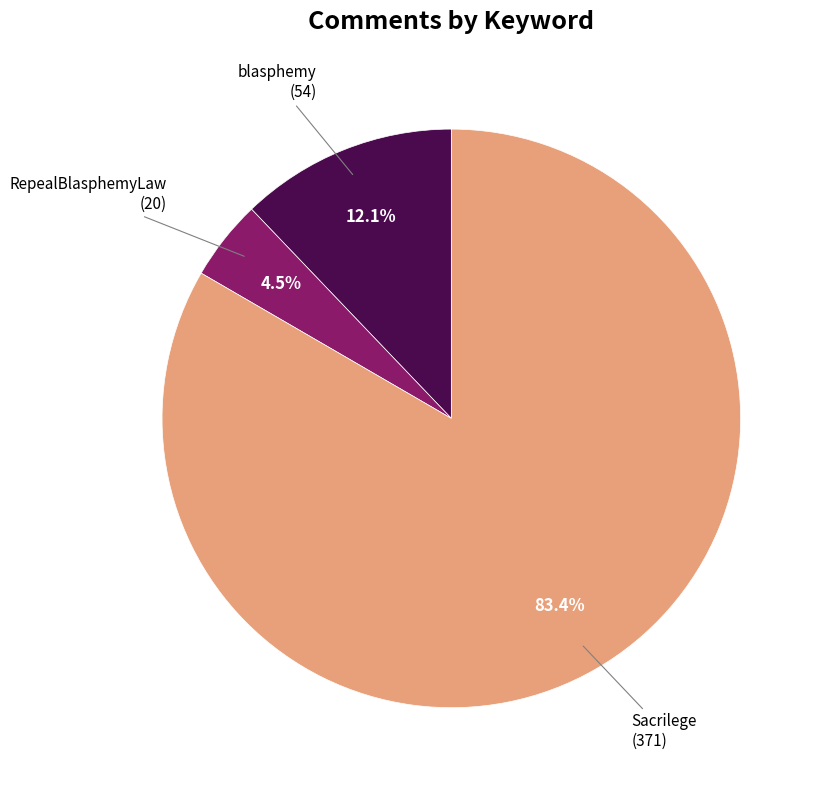

Is there a majority slice in this chart?

Yes